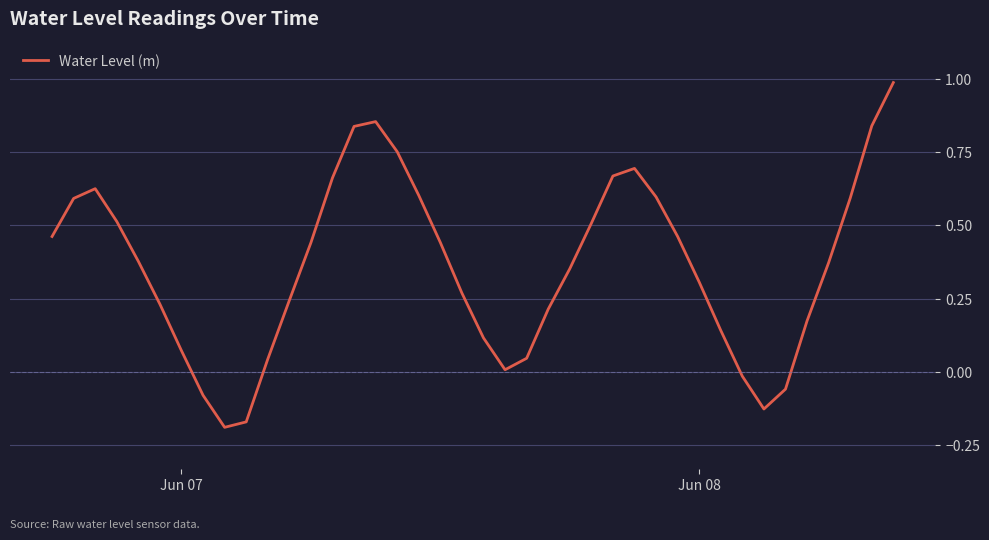

What is the difference between the maximum and minimum values?

1.2